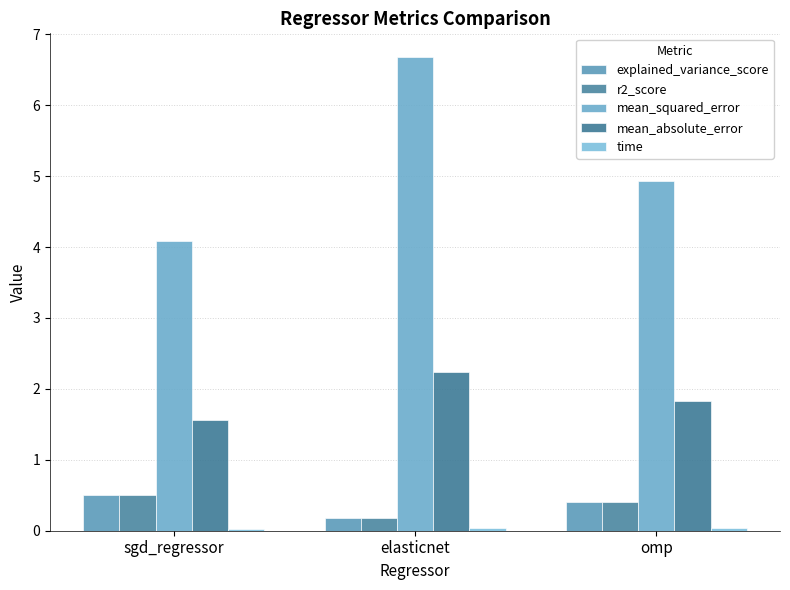

What is the sum of the mean_squared_error values at elasticnet and sgd_regressor?

10.8